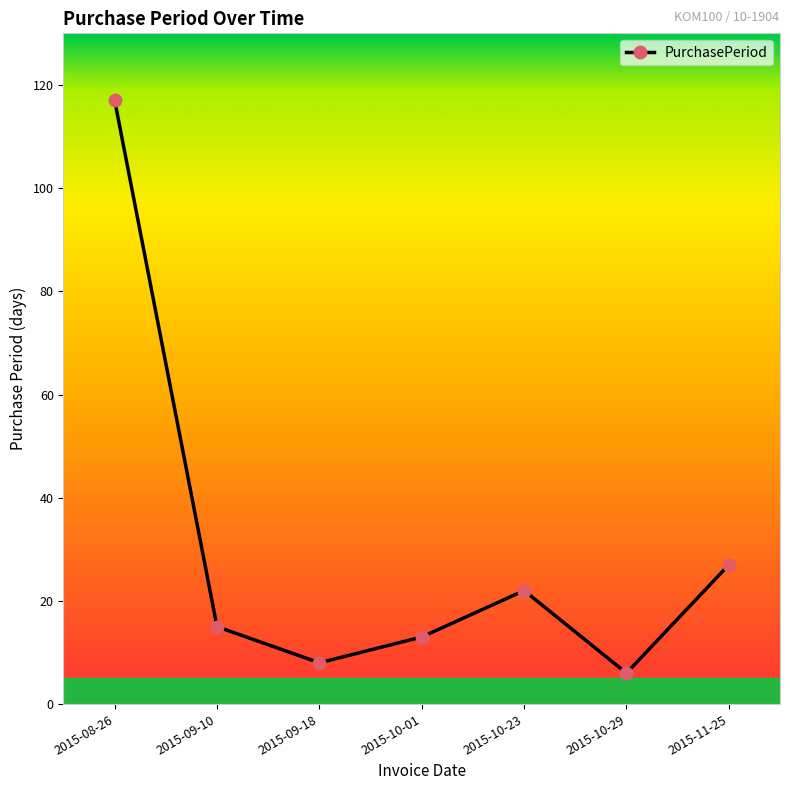

What is the change in value from 2015-08-26 to 2015-09-10?

-102